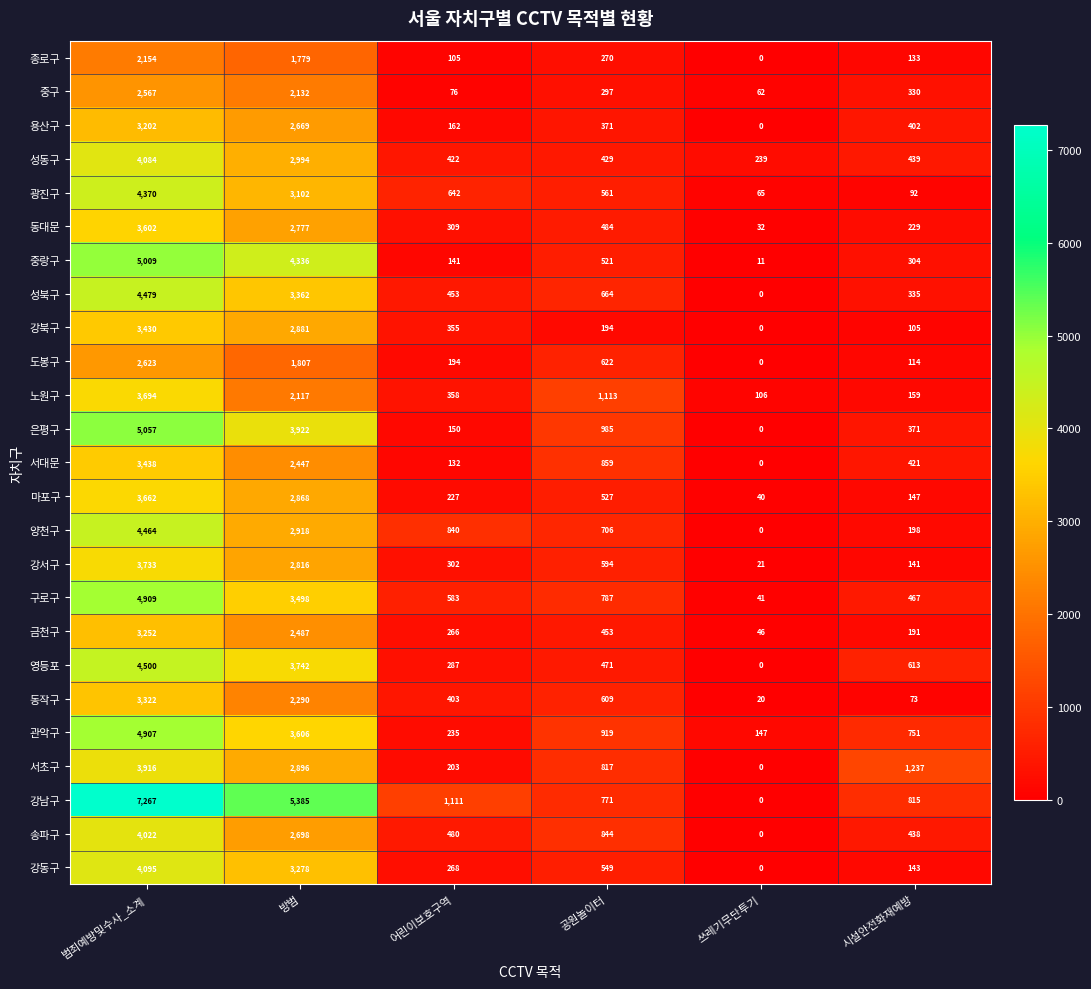

What is the total value across all series at 범죄예방및수사_소계?

99758